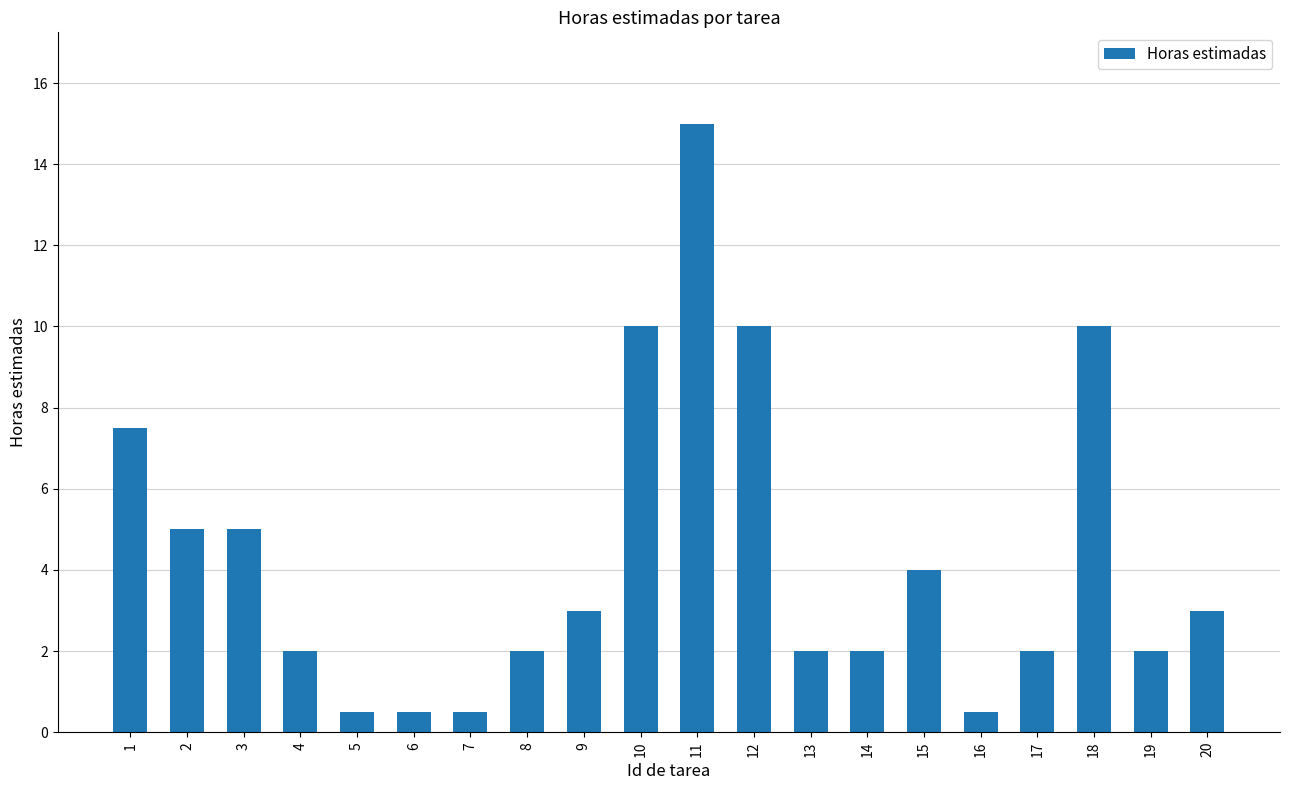

What is the smallest value displayed?

0.5